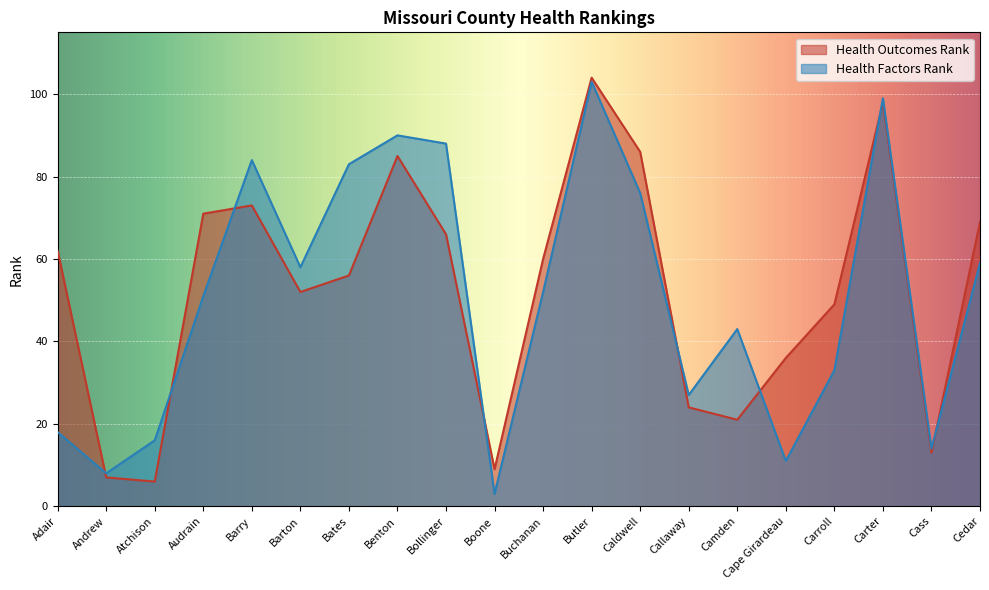

How many lines are shown in the chart?

2